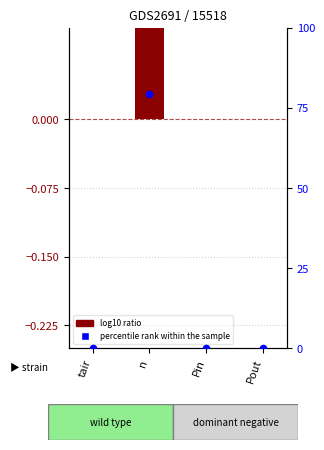

Which series has the largest total across all categories?

percentile rank within the sample